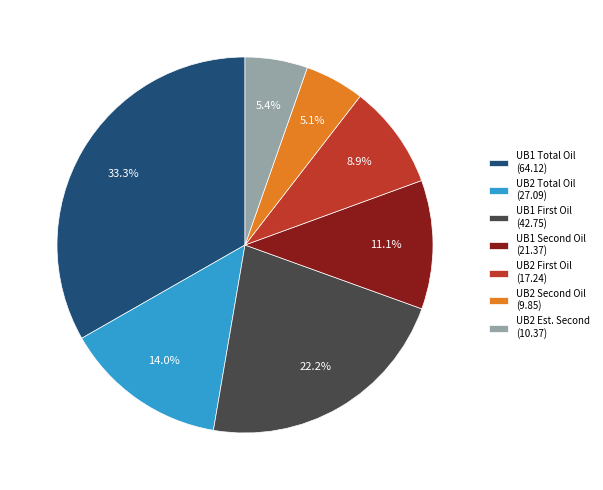

Is there any slice that represents more than half of the pie?

No